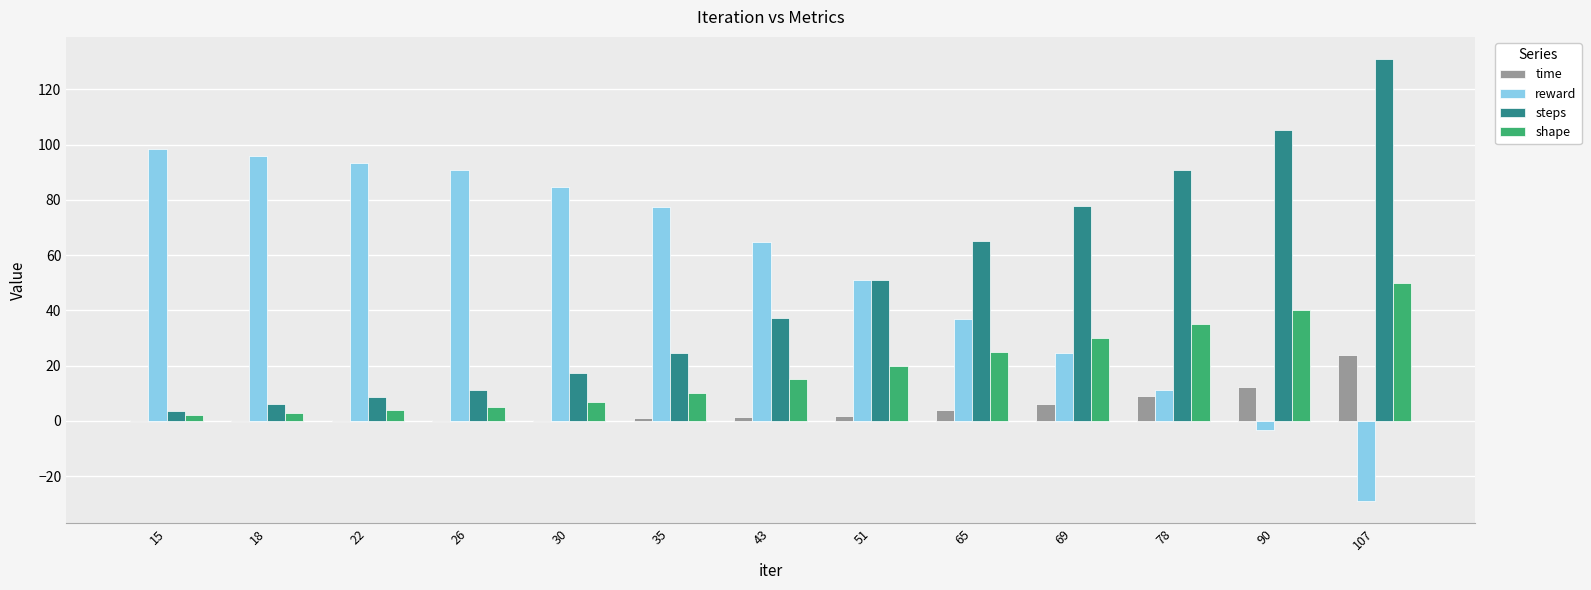

What is the maximum value shown in the chart?

131.0